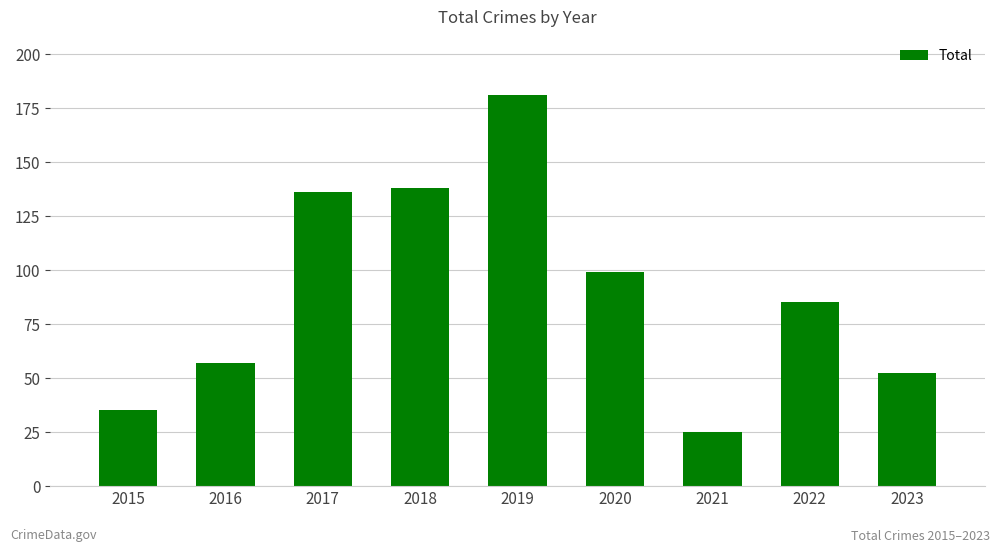

True or false: the data shows 53 at 2020.

False